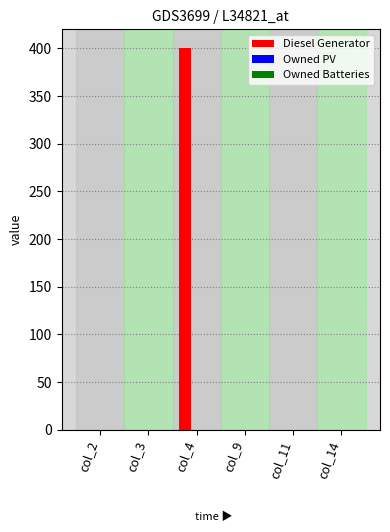

True or false: the data shows 0 at col_14.

True